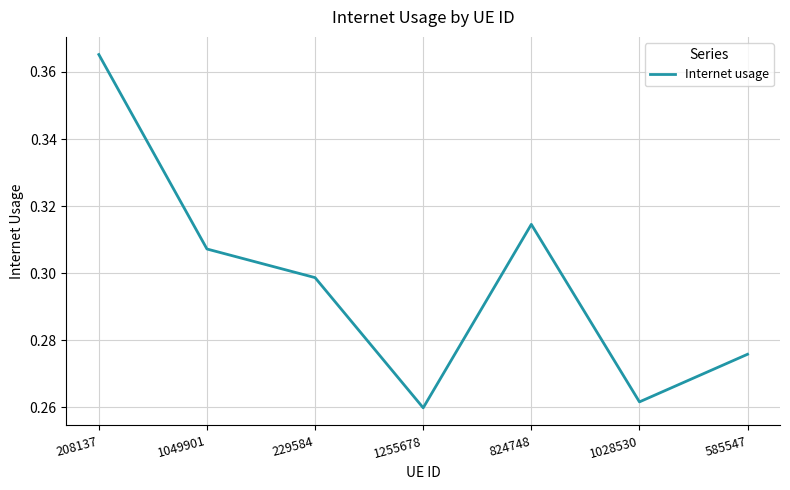

List the labels in order of value, smallest first.

1255678, 1028530, 585547, 229584, 1049901, 824748, 208137